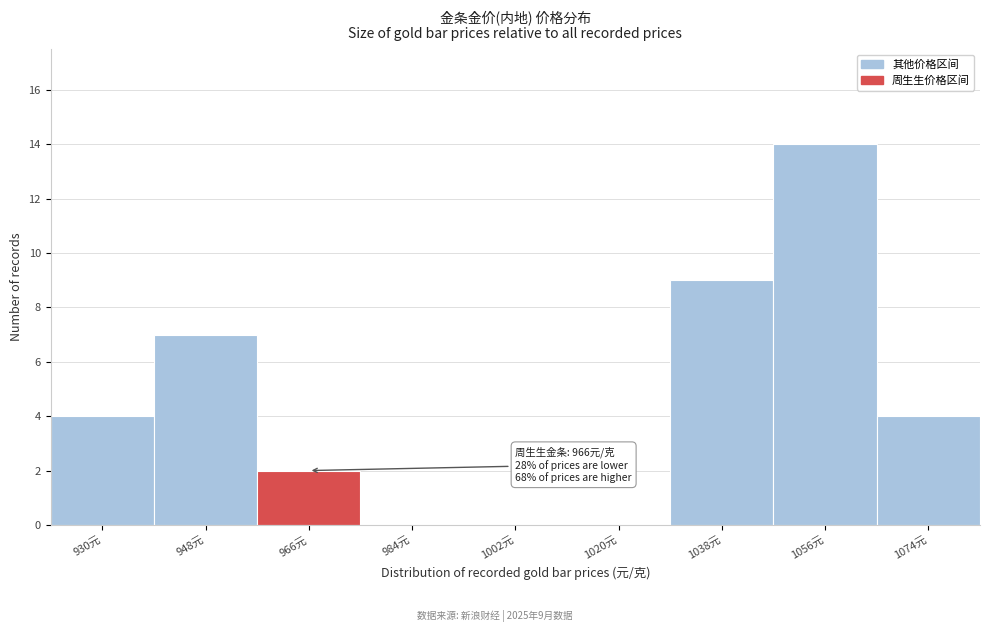

Reading left to right, list all the values displayed in this chart.

930元=4	948元=7	966元=2	984元=0	1002元=0	1020元=0	1038元=9	1056元=14	1074元=4